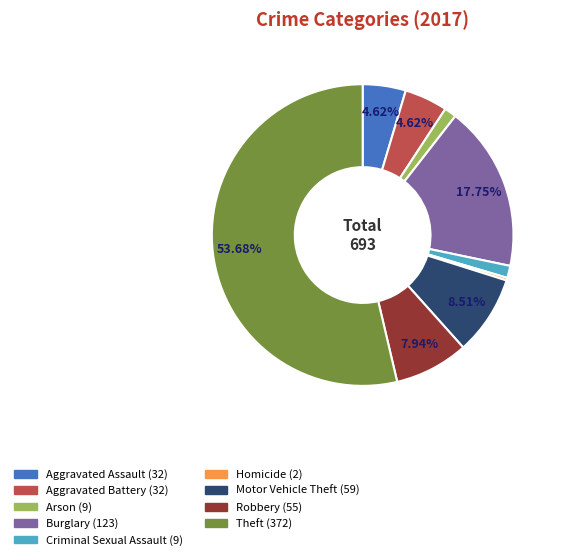

Combined, what portion of the pie is Robbery and Burglary?

25.7%